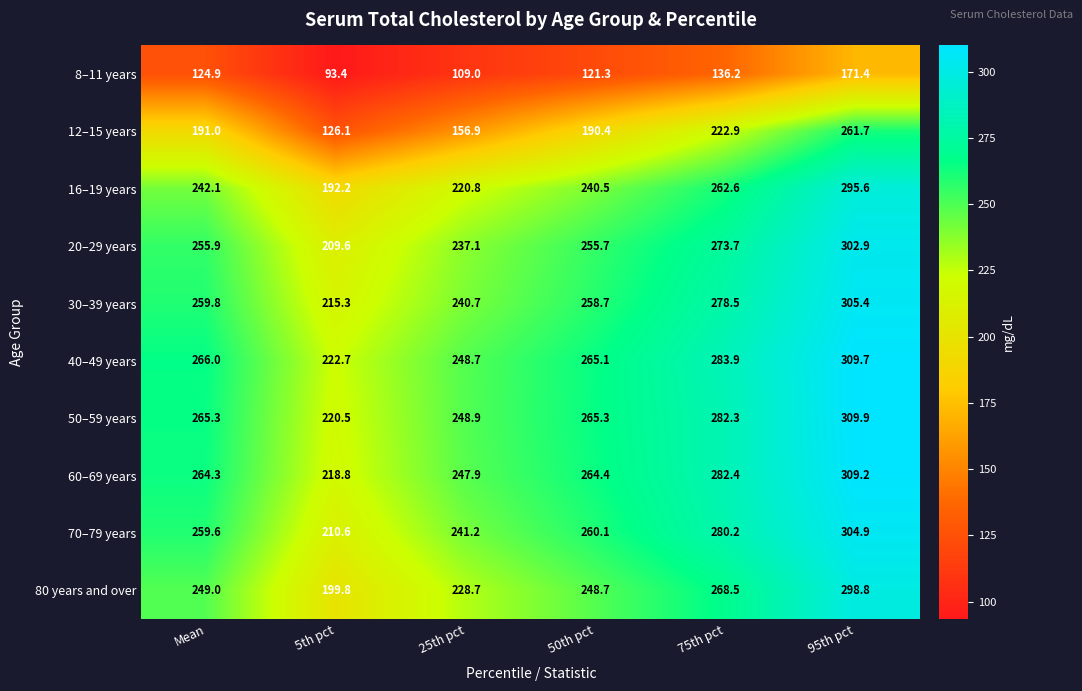

What is the average value of the 40–49 years series?

266.0